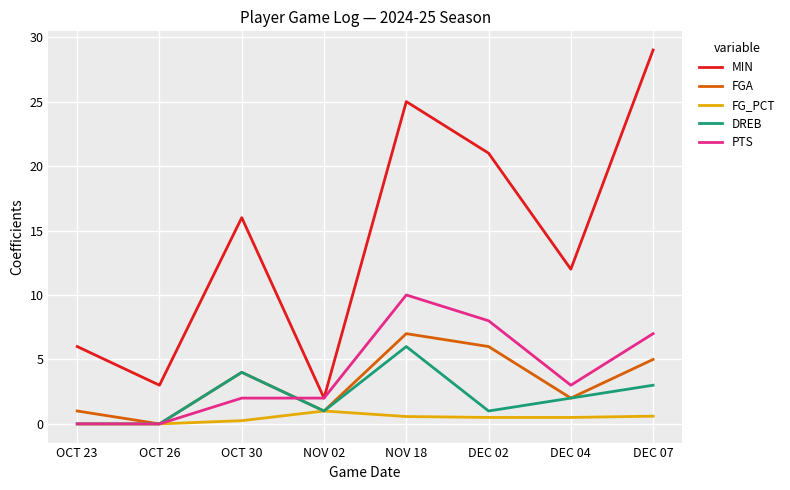

True or false: DREB and MIN cross at least once.

False